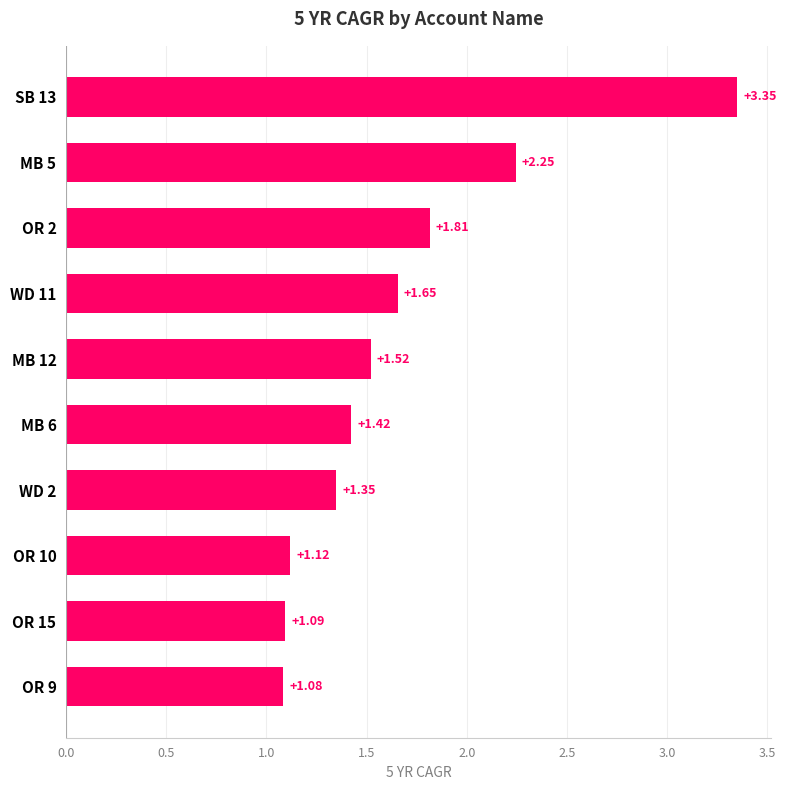

What is the ratio of the value at MB 5 to the value at OR 9?

2.1